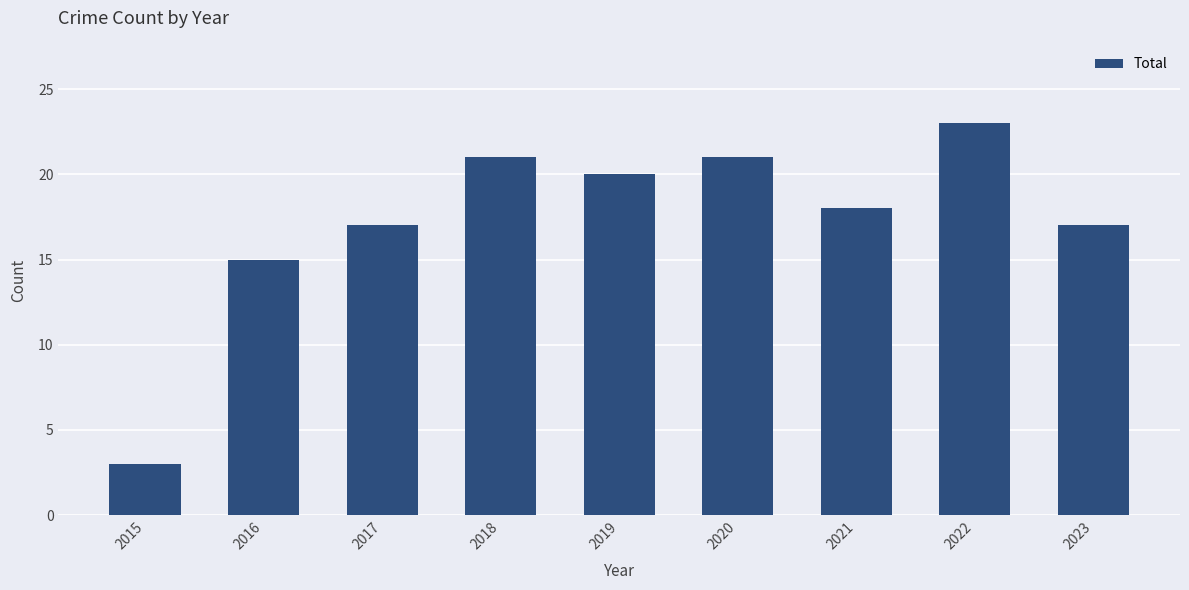

What is the difference between the maximum and minimum values?

20